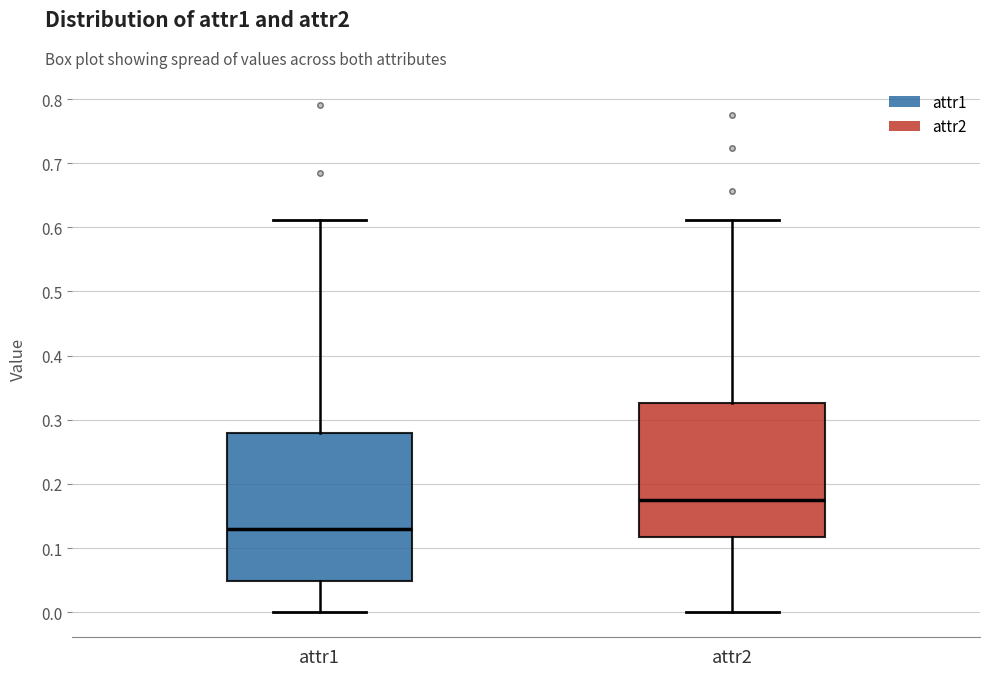

Which box is the tallest, from its lower edge to its upper edge?

attr1